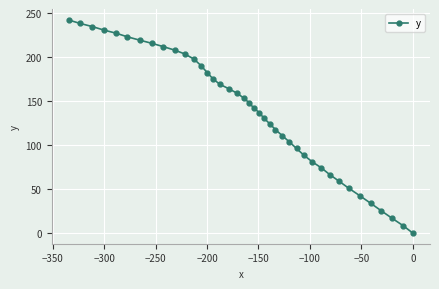

Reading right to left, list all the values displayed in this chart.

0.0	8.5	16.7	25.2	34.0	42.6	50.9	58.8	66.4	74.0	81.2	88.6	96.1	103.5	110.6	117.6	124.4	130.6	136.8	142.2	147.8	153.6	159.1	163.9	169.0	175.2	182.4	190.2	197.7	203.5	207.9	211.8	215.5	219.2	223.0	227.1	230.7	234.6	238.2	242.0